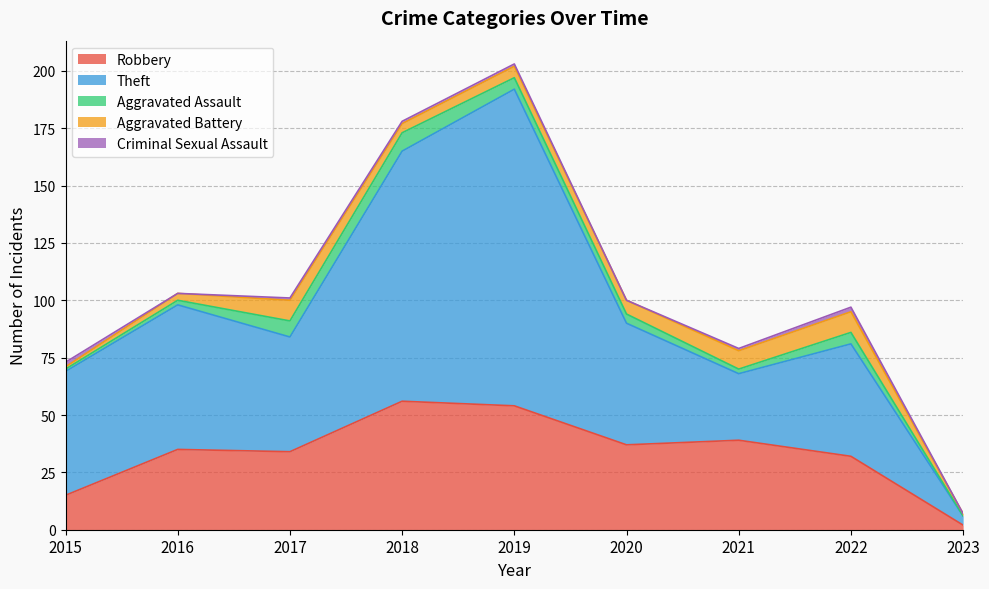

What is the minimum value for Theft?

4